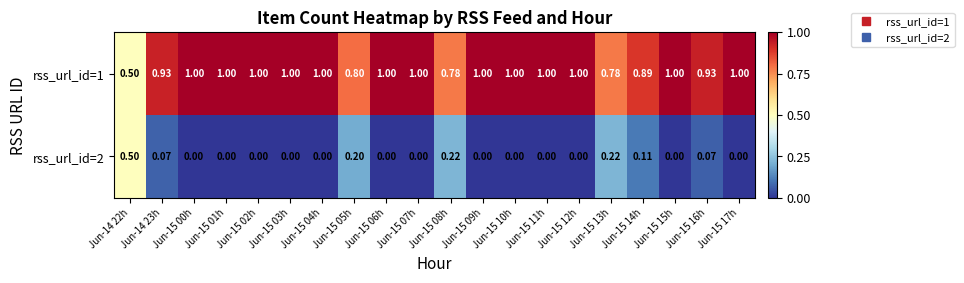

Reading left to right, extract all data points from this chart.

rss_url_id=1: Jun-14 22h=0.5	Jun-14 23h=0.9	Jun-15 00h=1.0	Jun-15 01h=1.0	Jun-15 02h=1.0	Jun-15 03h=1.0	Jun-15 04h=1.0	Jun-15 05h=0.8	Jun-15 06h=1.0	Jun-15 07h=1.0	Jun-15 08h=0.8	Jun-15 09h=1.0	Jun-15 10h=1.0	Jun-15 11h=1.0	Jun-15 12h=1.0	Jun-15 13h=0.8	Jun-15 14h=0.9	Jun-15 15h=1.0	Jun-15 16h=0.9	Jun-15 17h=1.0
rss_url_id=2: Jun-14 22h=0.5	Jun-14 23h=0.1	Jun-15 00h=0.0	Jun-15 01h=0.0	Jun-15 02h=0.0	Jun-15 03h=0.0	Jun-15 04h=0.0	Jun-15 05h=0.2	Jun-15 06h=0.0	Jun-15 07h=0.0	Jun-15 08h=0.2	Jun-15 09h=0.0	Jun-15 10h=0.0	Jun-15 11h=0.0	Jun-15 12h=0.0	Jun-15 13h=0.2	Jun-15 14h=0.1	Jun-15 15h=0.0	Jun-15 16h=0.1	Jun-15 17h=0.0